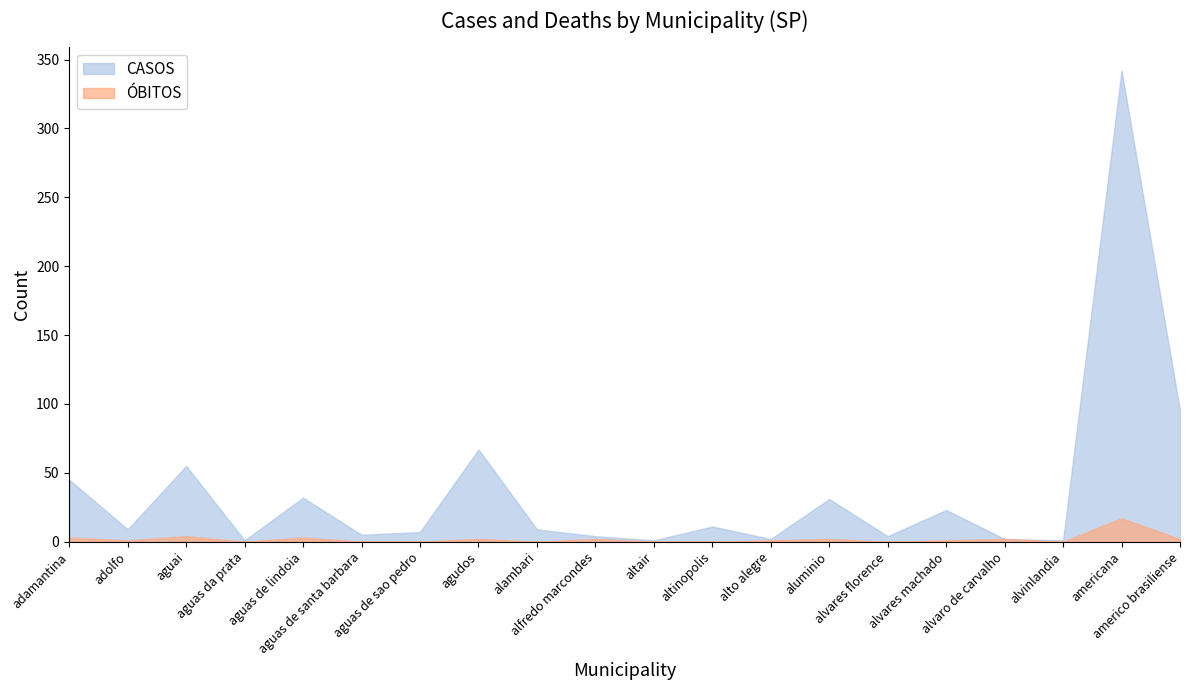

Which series has the largest total across all categories?

CASOS